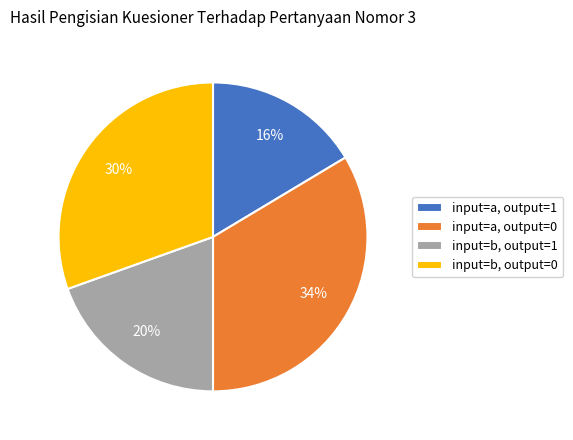

Do input=a, output=0 and input=b, output=0 together represent more than half of the pie?

Yes